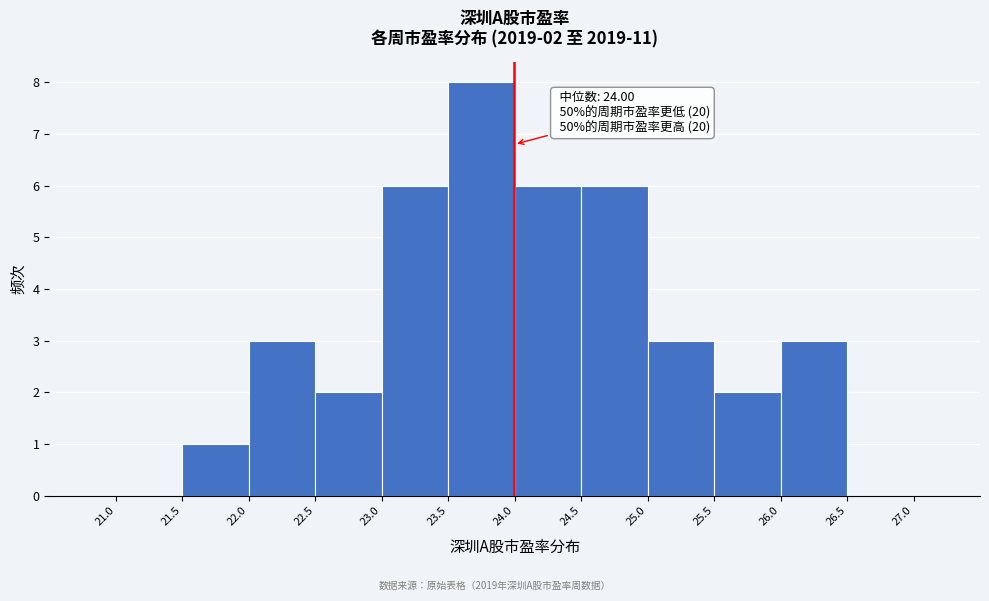

Which range on the x-axis has the tallest bar?

23.5 to 24.0